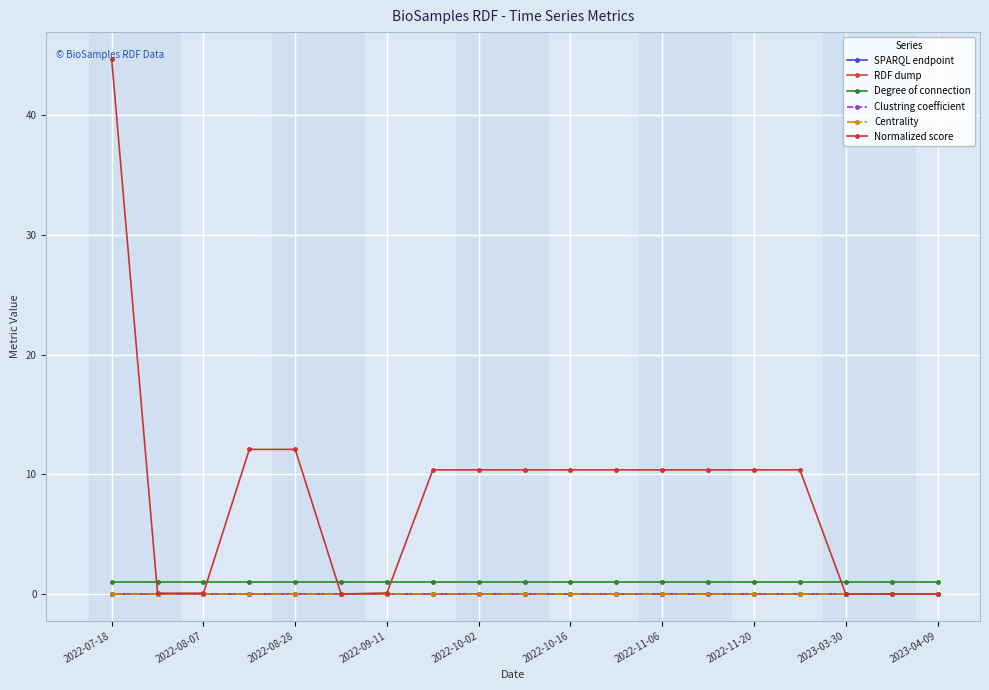

Which series has the largest total across all categories?

Normalized score